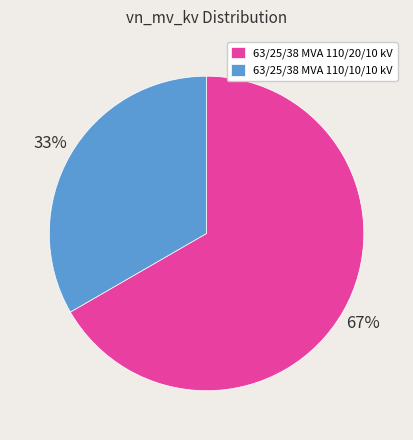

Approximately how many times larger is the value at 63/25/38 MVA 110/10/10 kV compared to 63/25/38 MVA 110/20/10 kV?

0.5